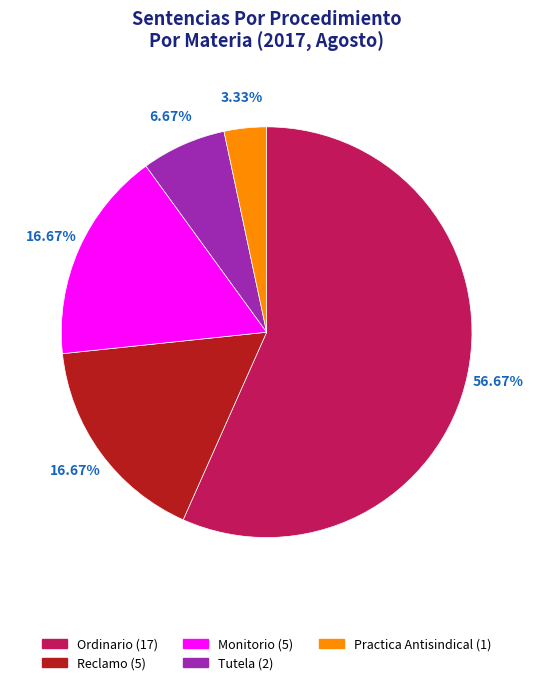

Which has a higher value, Tutela or Reclamo?

Reclamo